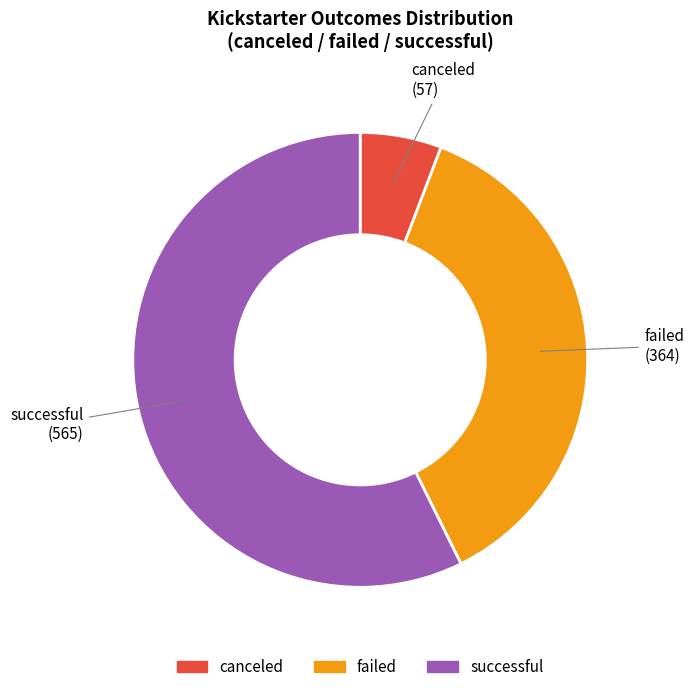

Count the number of slices in the pie.

3